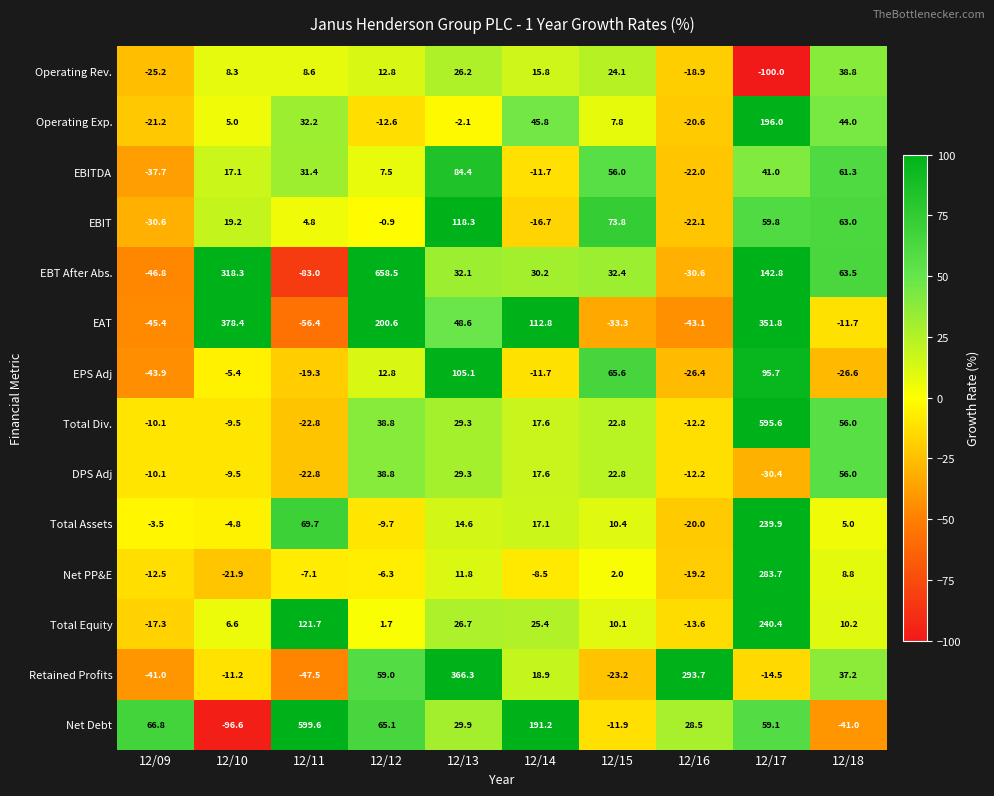

Which series has the widest spread of values?

EBT After Abs.